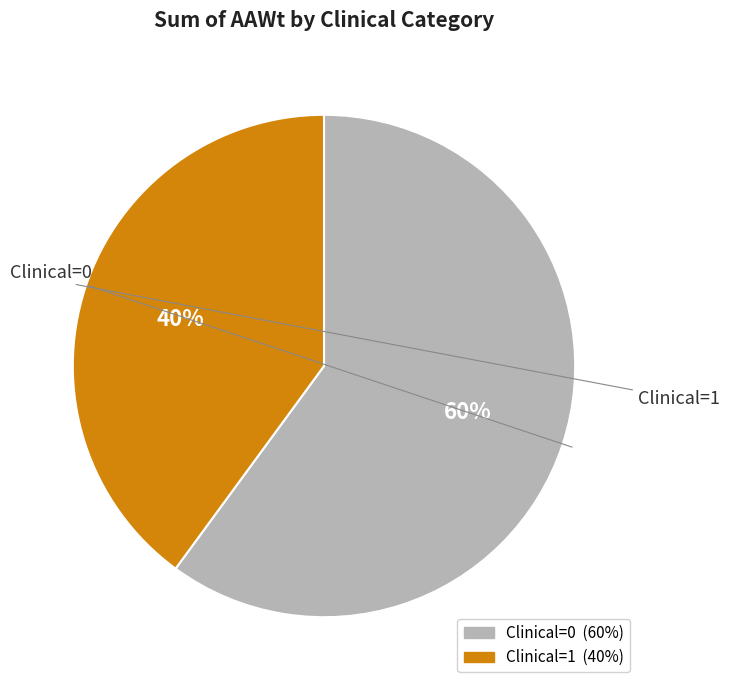

Is there a majority slice in this chart?

Yes